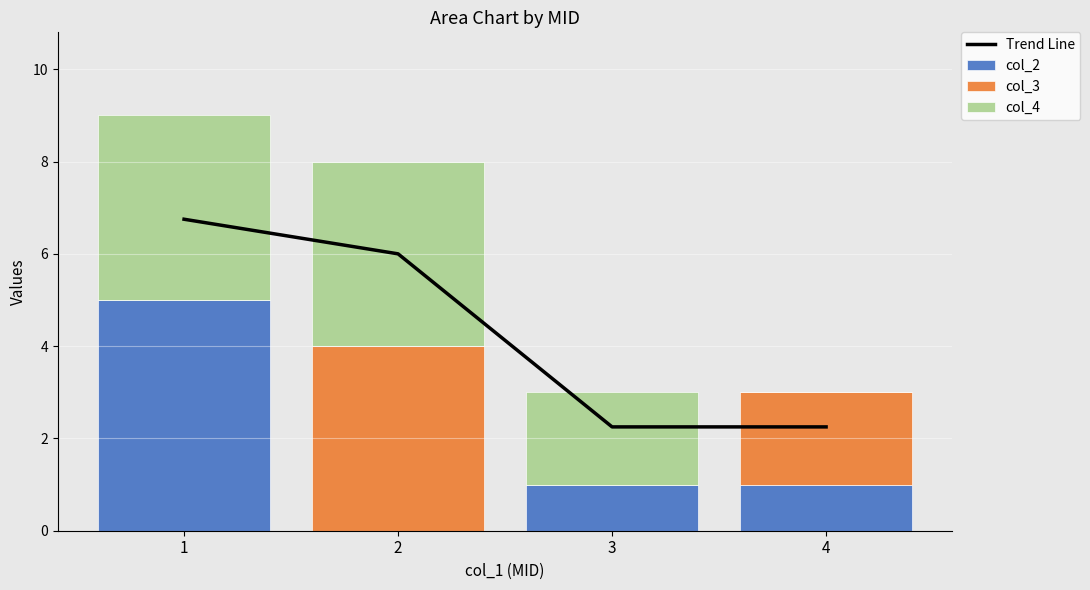

The col_2 series shows 0.0 at 2. True or false?

True